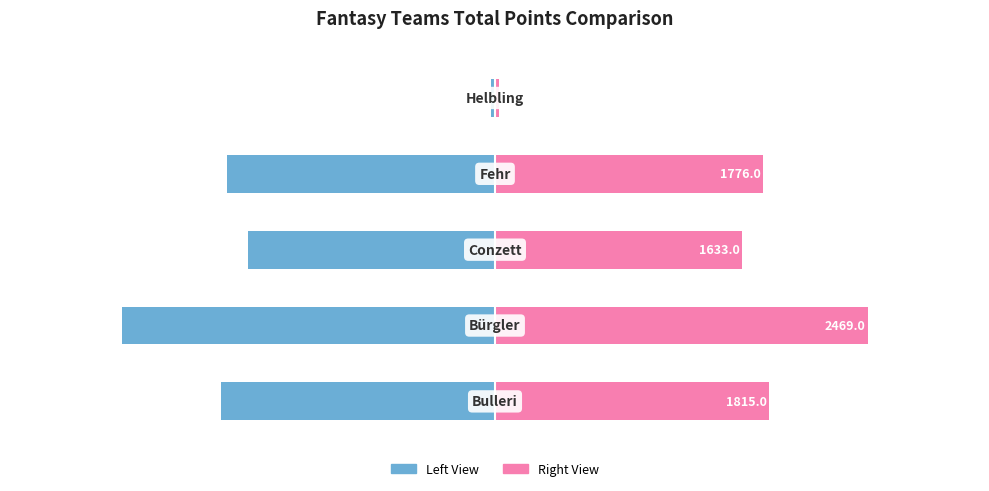

What is the difference between the Total Points (Right) values at 3 and 1?

693